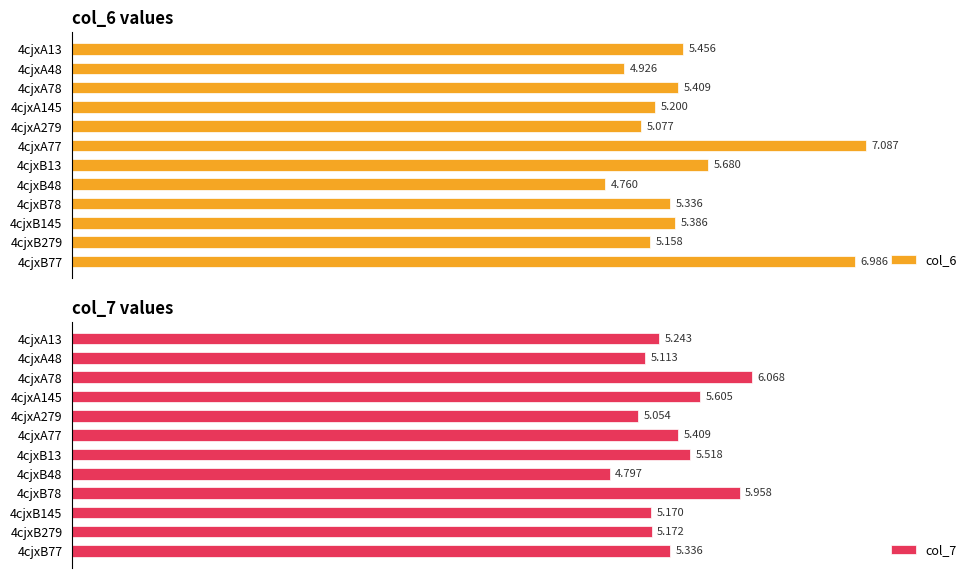

What is the value of the col_7 bar at the 7th from the left?

5.5